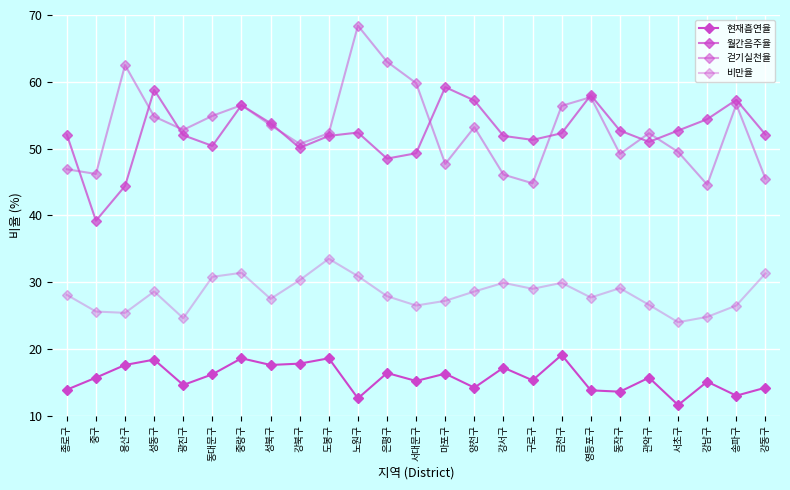

How many lines are shown in the chart?

4